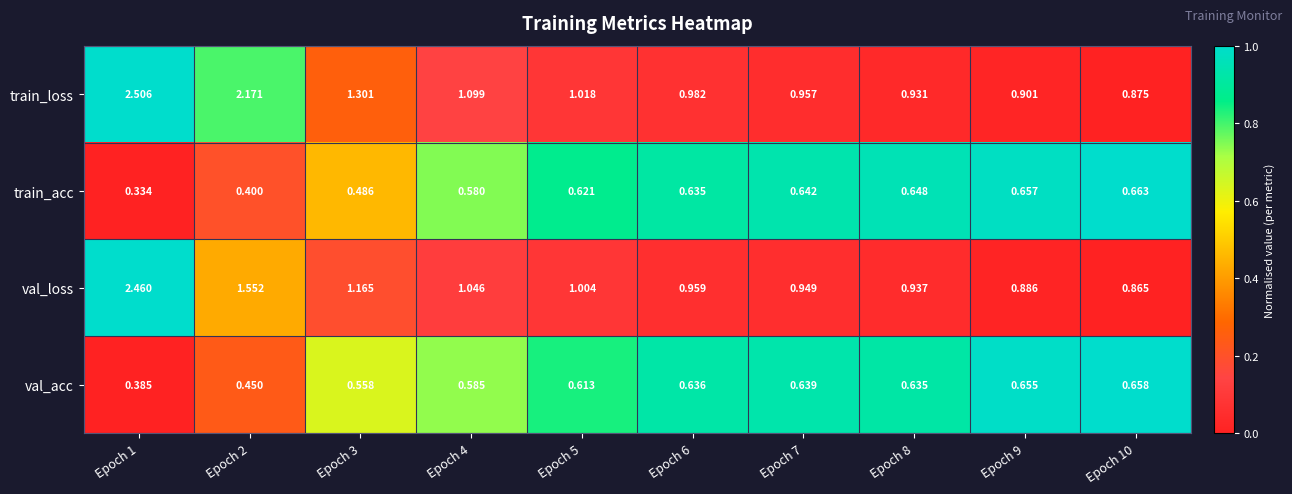

Is the value of train_loss at Epoch 5 greater than the value of val_acc at Epoch 9?

Yes